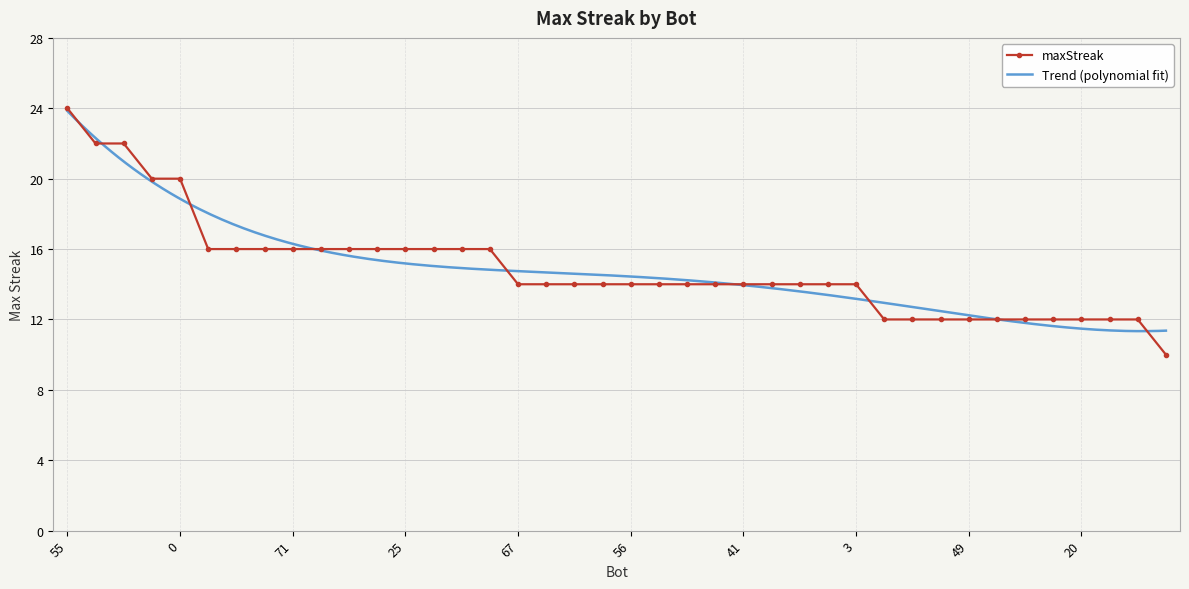

Rank the categories by value from lowest to highest.

74, 70, 69, 66, 49, 38, 30, 22, 20, 14, 13, 67, 62, 61, 58, 56, 54, 52, 46, 41, 31, 28, 9, 3, 80, 78, 72, 71, 60, 44, 36, 25, 21, 10, 2, 76, 0, 18, 11, 55